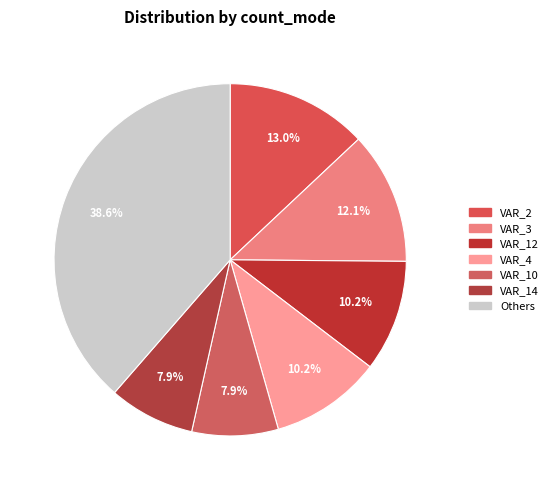

What is the largest slice in the pie chart?

Others